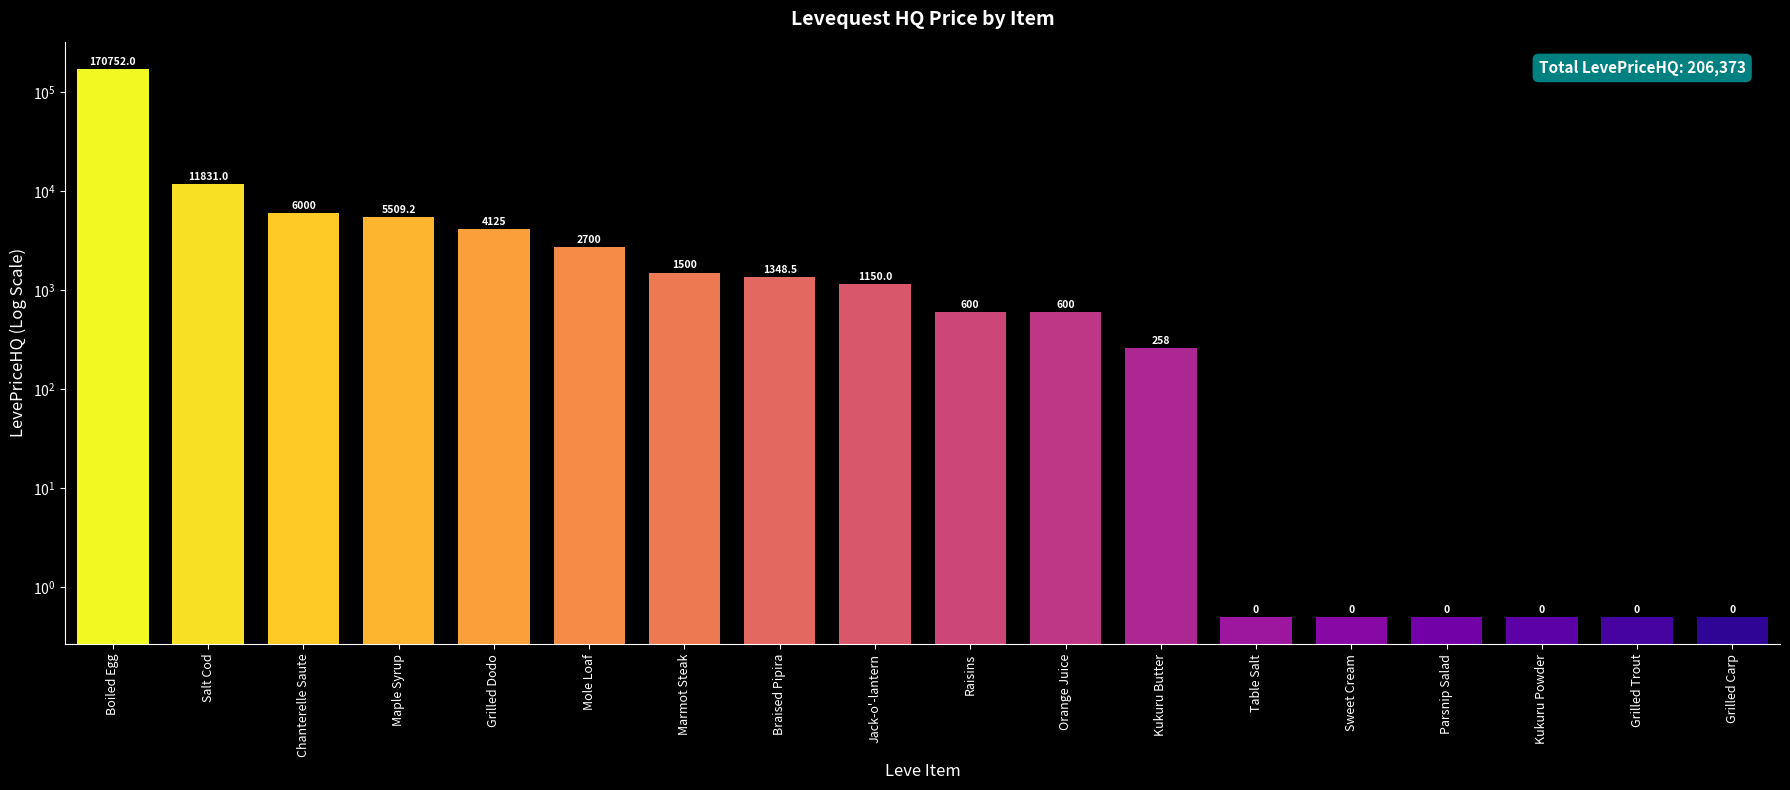

Reading right to left, what are all the values shown in this chart?

0.5	0.5	0.5	0.5	0.5	0.5	258.0	600.0	600.0	1150.0	1348.5	1500.0	2700.0	4125.0	5509.2	6000.0	11831.0	170752.0